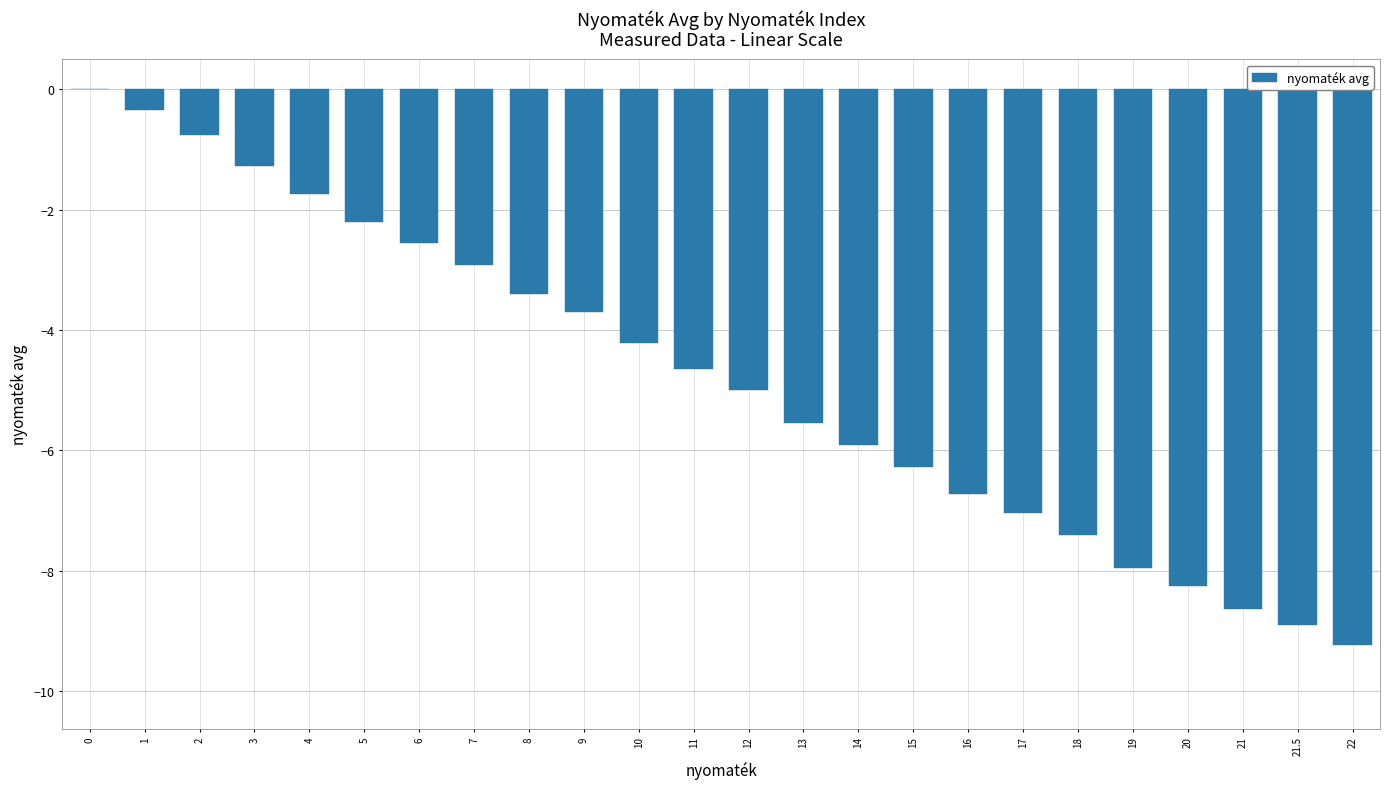

What is the sum of the values at 7 and 14?

-8.8